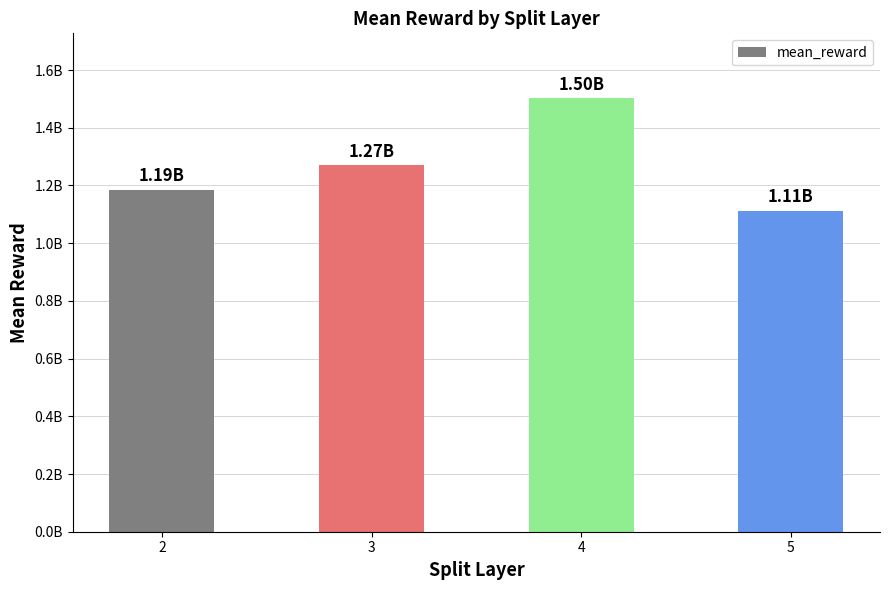

What is the greatest value displayed?

1502092227.0